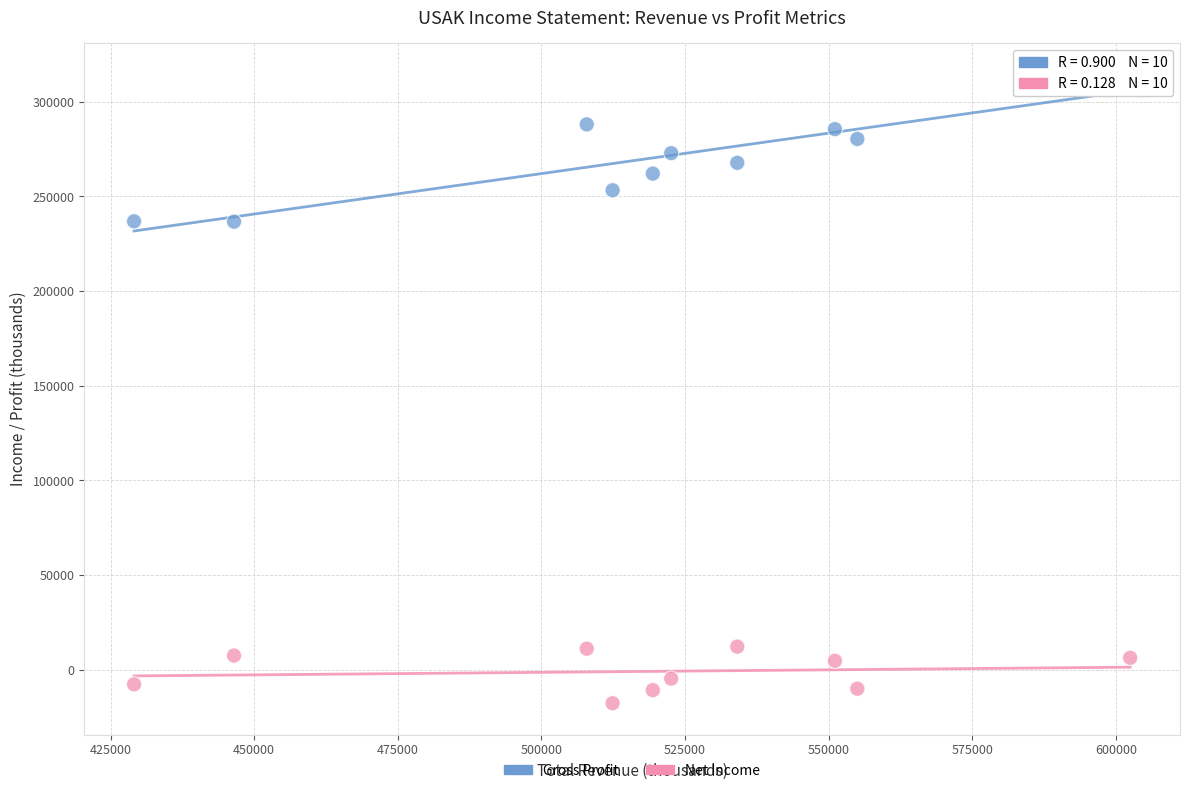

Across all data points, what is the range of X values (max minus min)?

173400